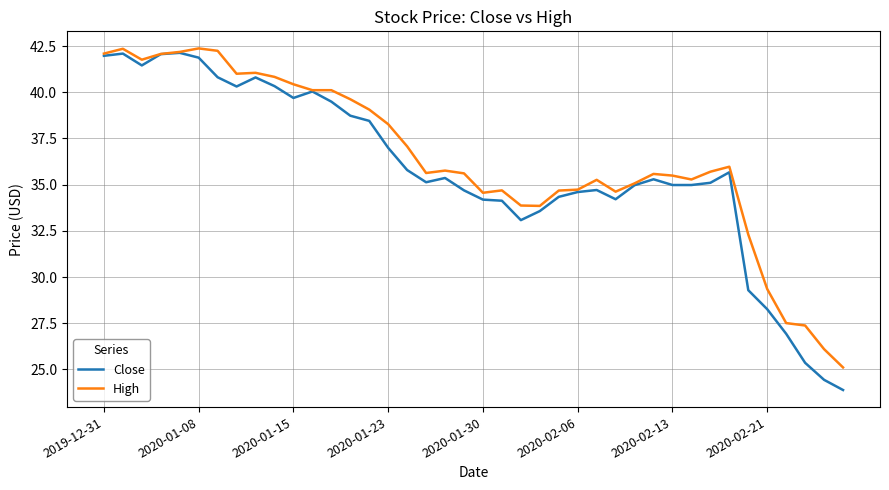

Which series has the largest range (max minus min)?

Close